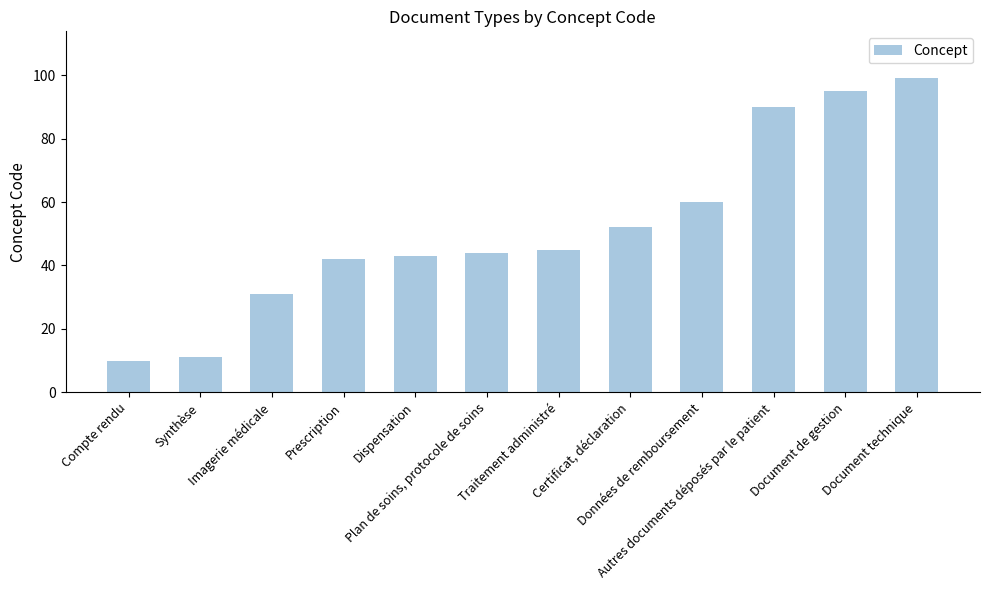

What is the difference between the maximum and minimum values?

89